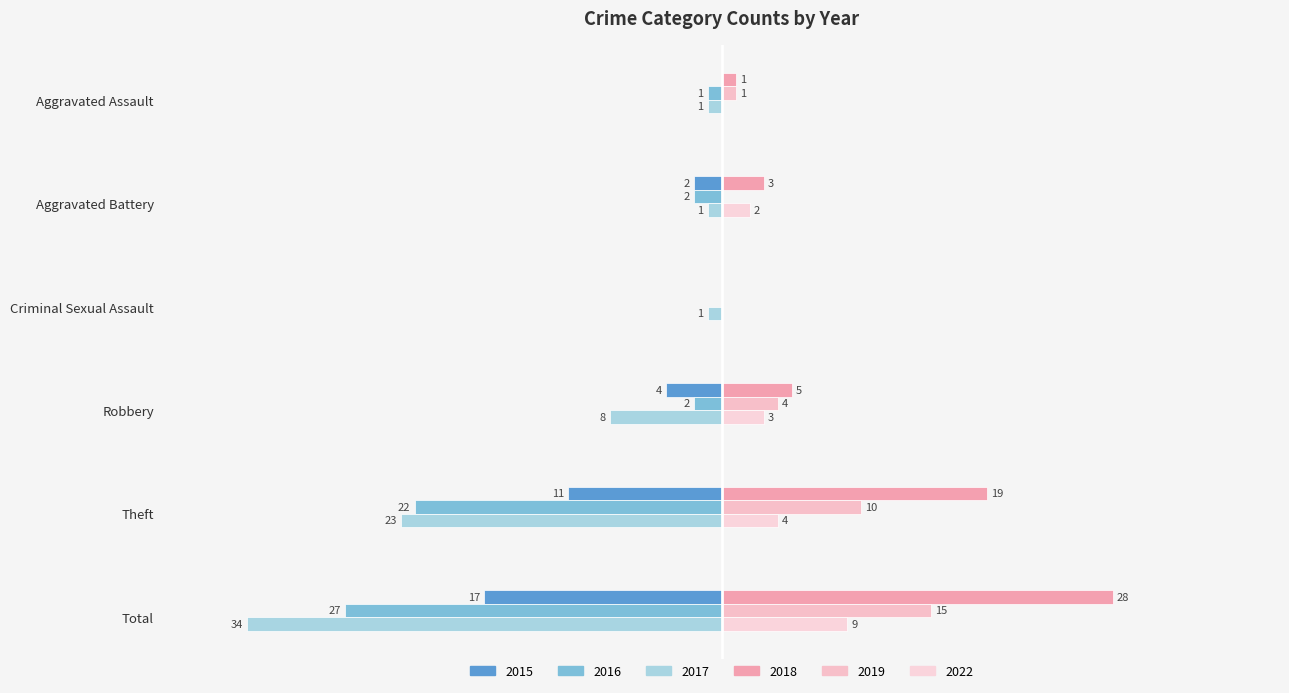

What is the label of the 4th bar from the left?

Robbery